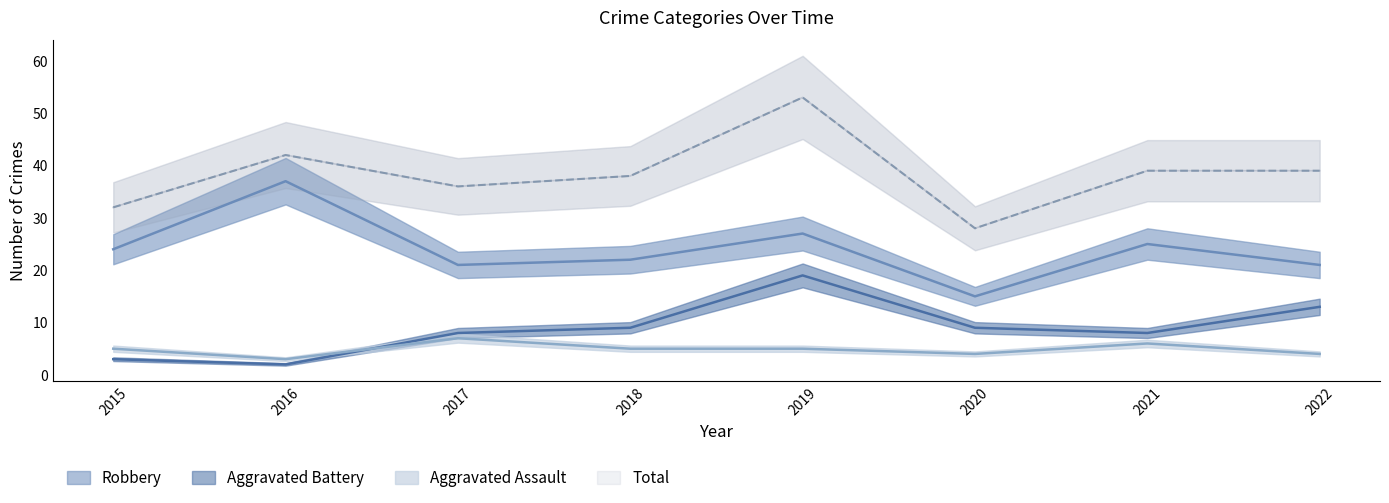

How many lines are shown in the chart?

4